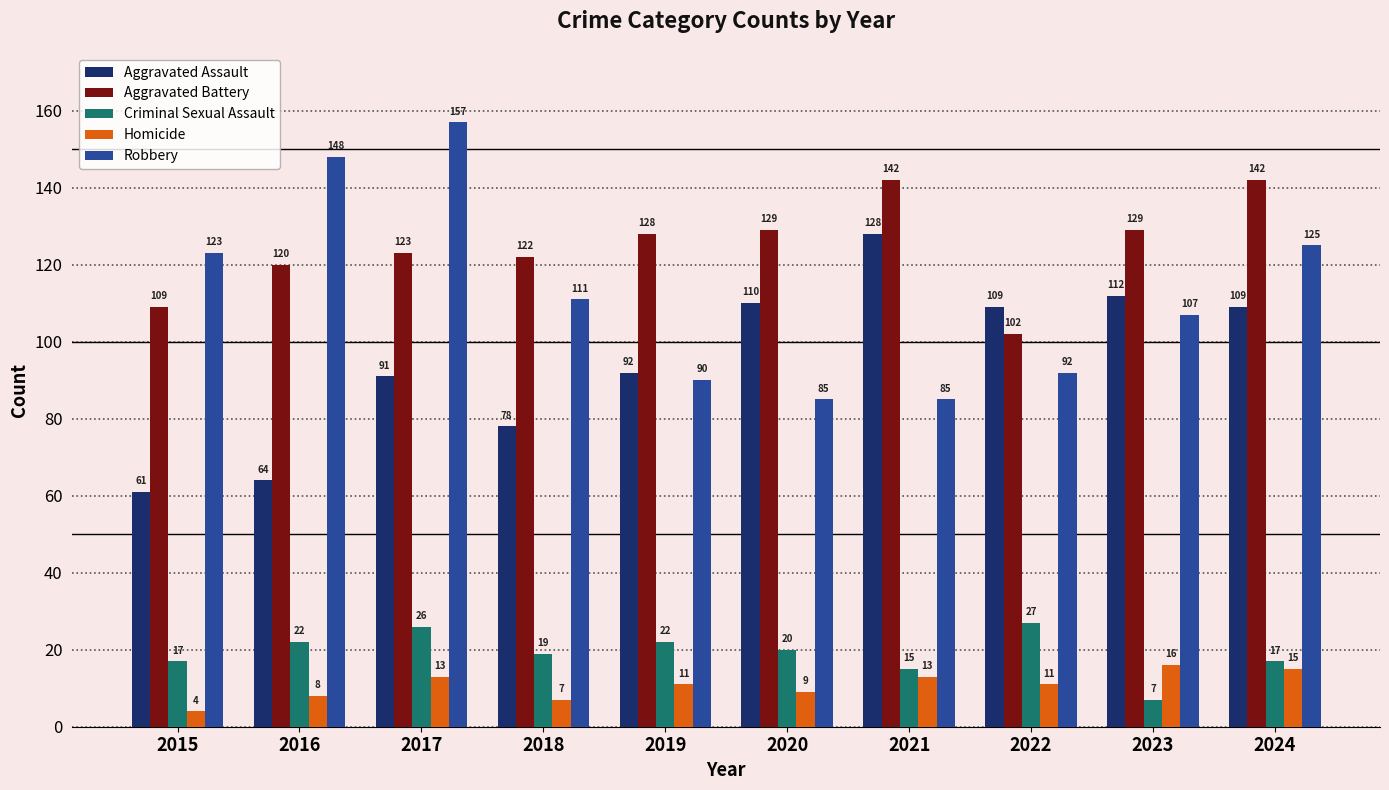

What is the difference between the second highest and minimum values in the Homicide series?

11